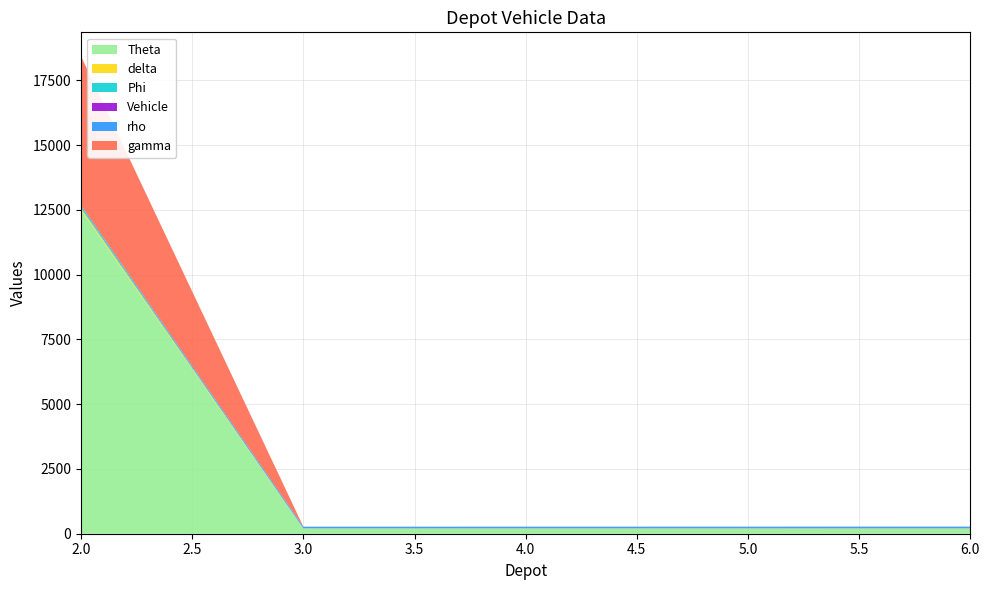

Reading left to right, transcribe all the data shown in this chart.

Vehicle: 0.0	1.0	2.0	3.0	4.0
Phi: 75.0	1.0	1.0	1.0	1.0
Theta: 12500.0	200.0	200.0	200.0	200.0
rho: 1.0	1.6	1.6	1.6	1.6
delta: 70.0	6.0	6.0	6.0	6.0
gamma: 1.1	0.0	0.0	0.0	0.0